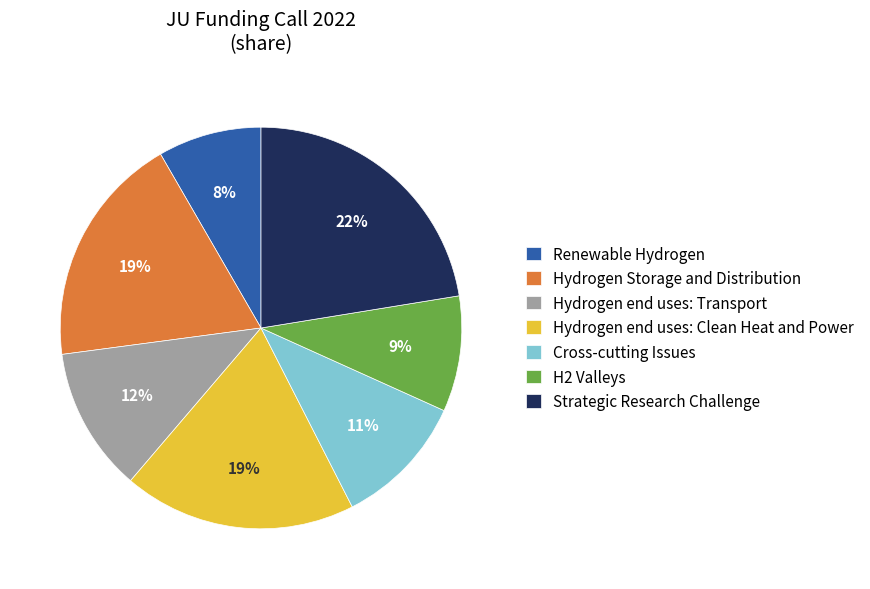

Which slice is the largest?

Strategic Research Challenge